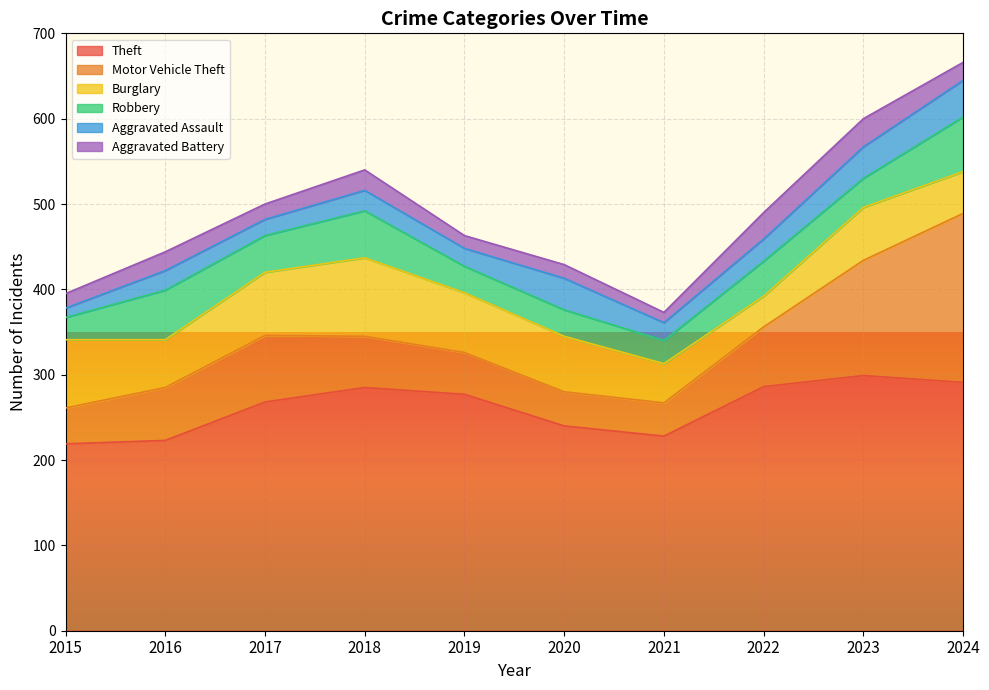

At how many categories does at least one series exceed 79?

10